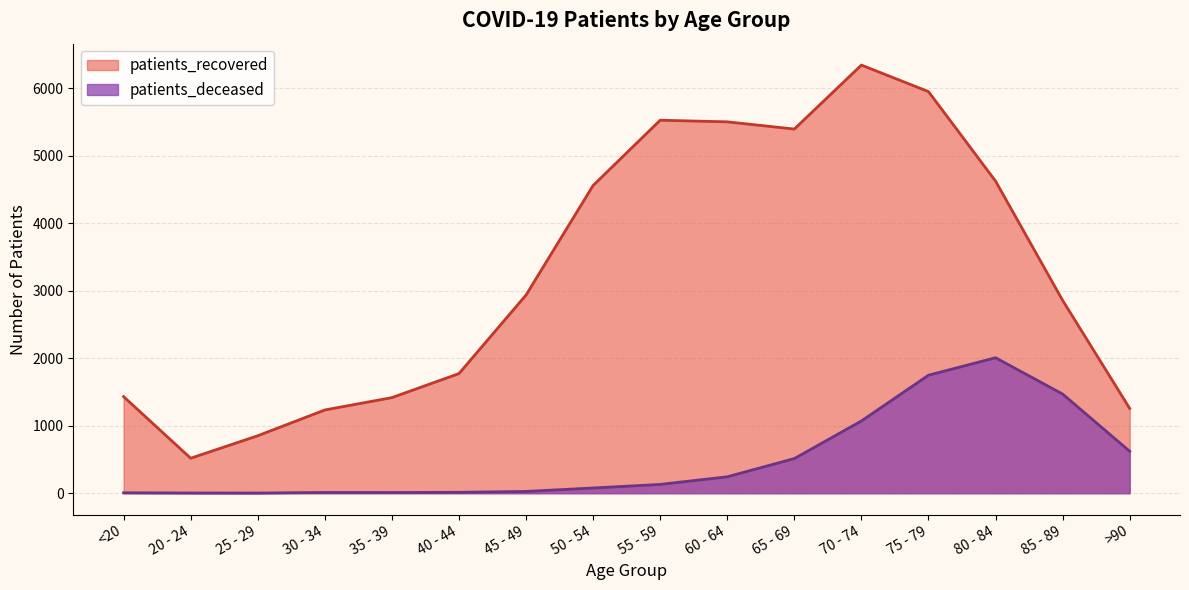

Reading left to right, list all the values displayed in this chart.

patients_recovered: <20=1431	20 - 24=518	25 - 29=851	30 - 34=1233	35 - 39=1416	40 - 44=1772	45 - 49=2936	50 - 54=4559	55 - 59=5526	60 - 64=5502	65 - 69=5395	70 - 74=6343	75 - 79=5950	80 - 84=4624	85 - 89=2857	>90=1256
patients_deceased: <20=6	20 - 24=3	25 - 29=2	30 - 34=11	35 - 39=10	40 - 44=13	45 - 49=26	50 - 54=77	55 - 59=130	60 - 64=243	65 - 69=513	70 - 74=1070	75 - 79=1748	80 - 84=2007	85 - 89=1469	>90=621